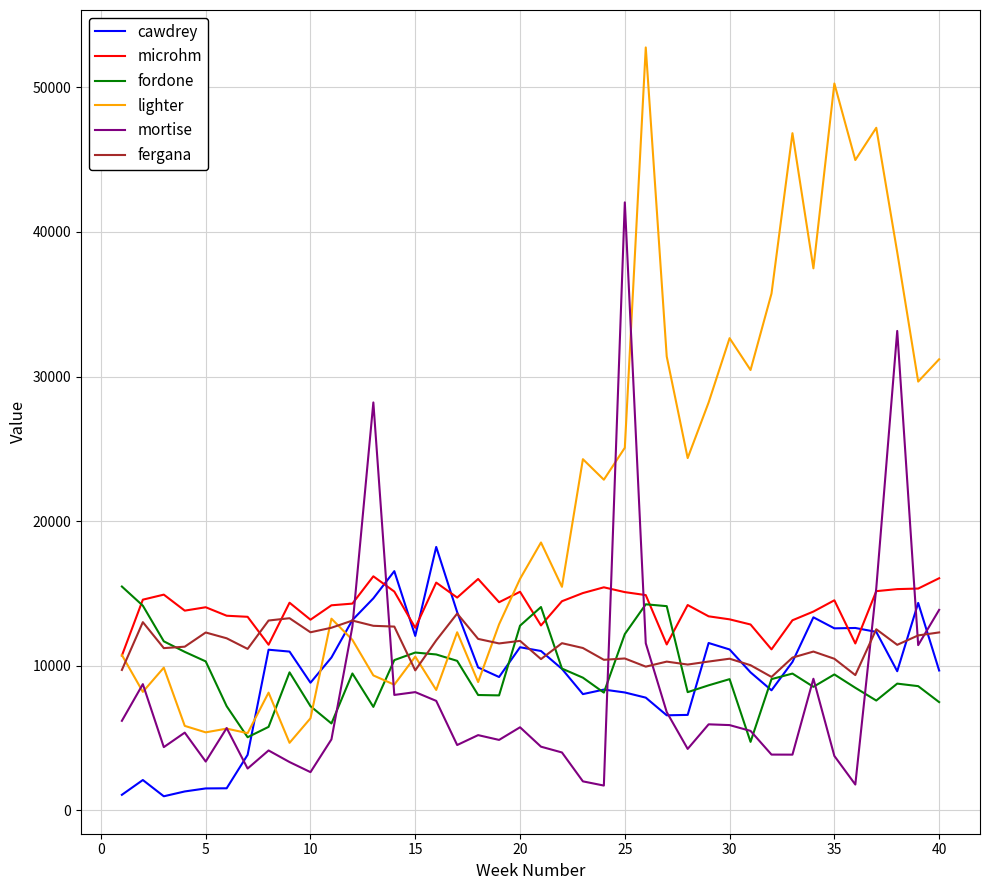

Does the chart have visible grid lines?

Yes